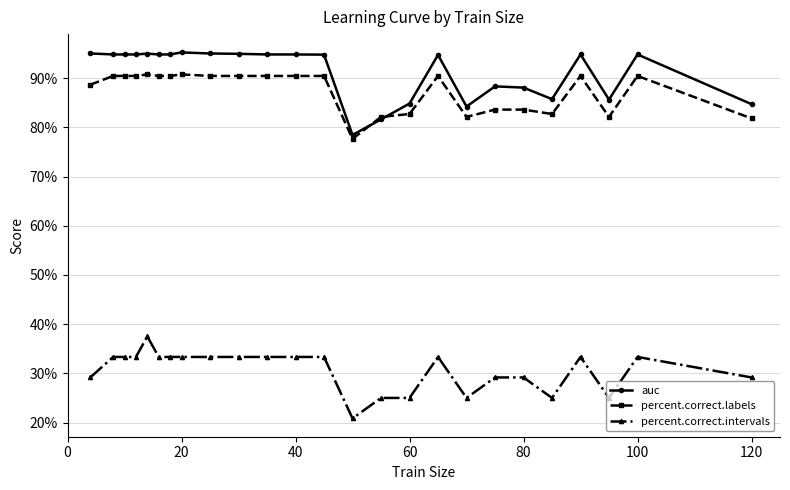

What is the average value of the percent.correct.intervals series?

0.3